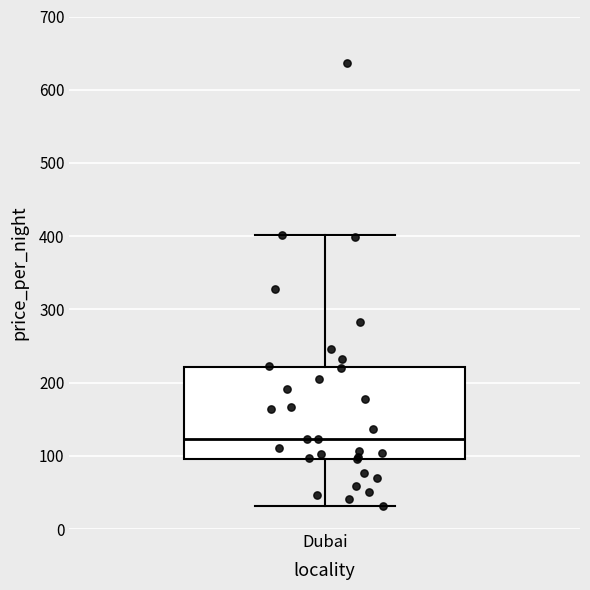

Transcribe this box plot: give where the median line is, the range the box spans, and where the two whiskers end, as read against the y-axis. The values are not printed on the chart, so give them approximately, as read against the axis.

median 120, box 100 to 220, whiskers 30 to 400